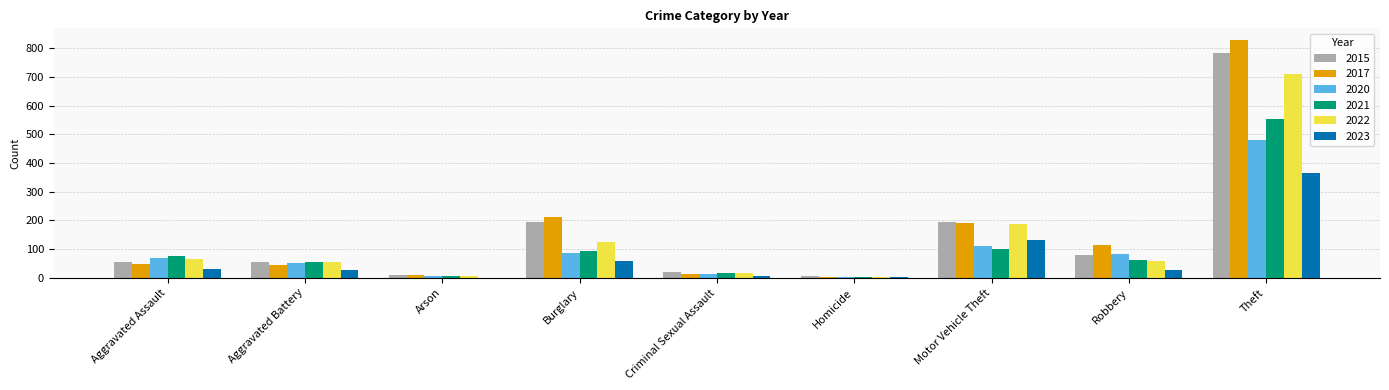

The 2020 series shows 34 at Motor Vehicle Theft. True or false?

False